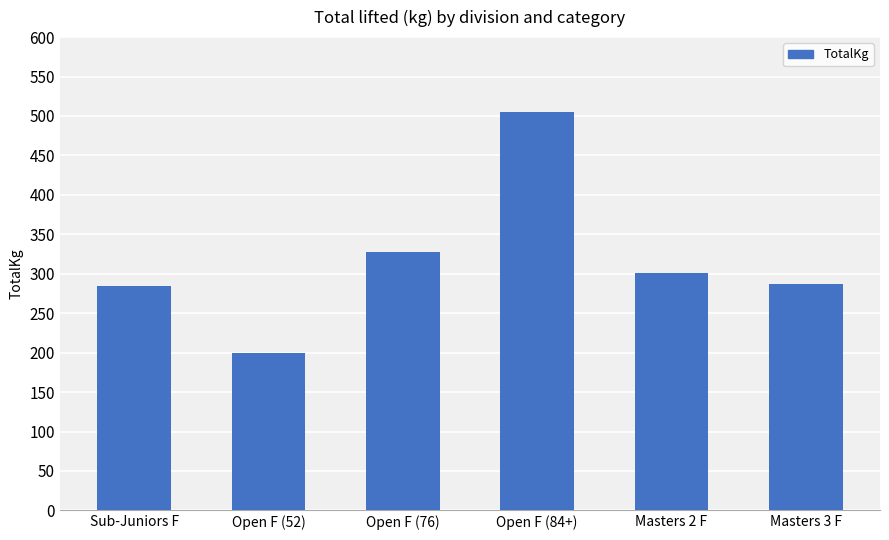

What is the difference between the values at Sub-Juniors F and Open F (76)?

42.5